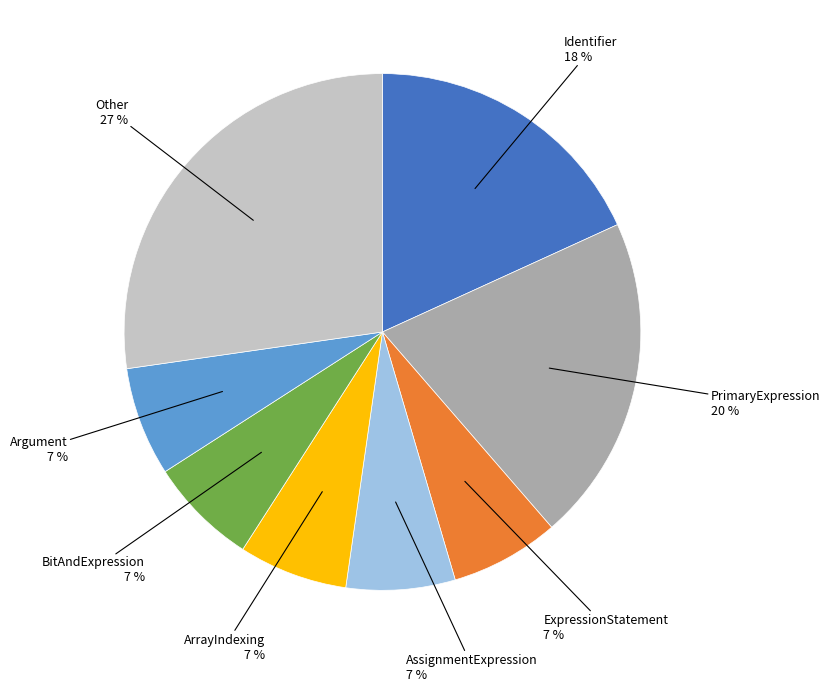

To the nearest percent, what is the average slice percentage?

12%